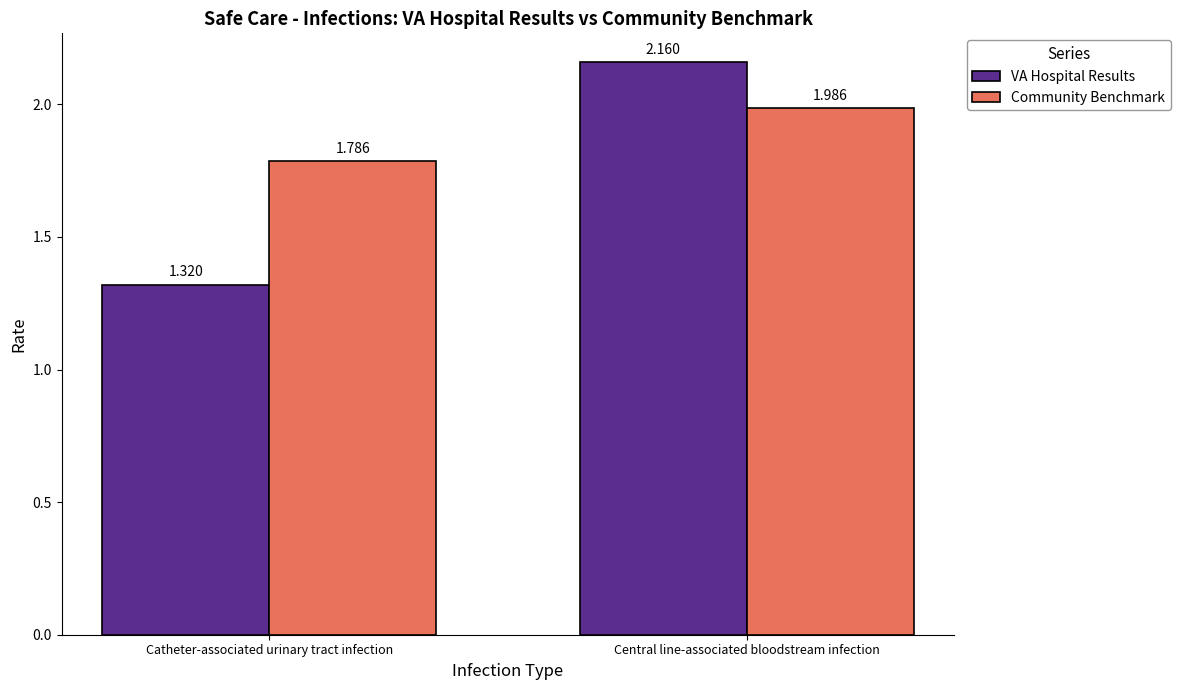

At which category is the sum across all series the highest?

Central line-associated bloodstream infection